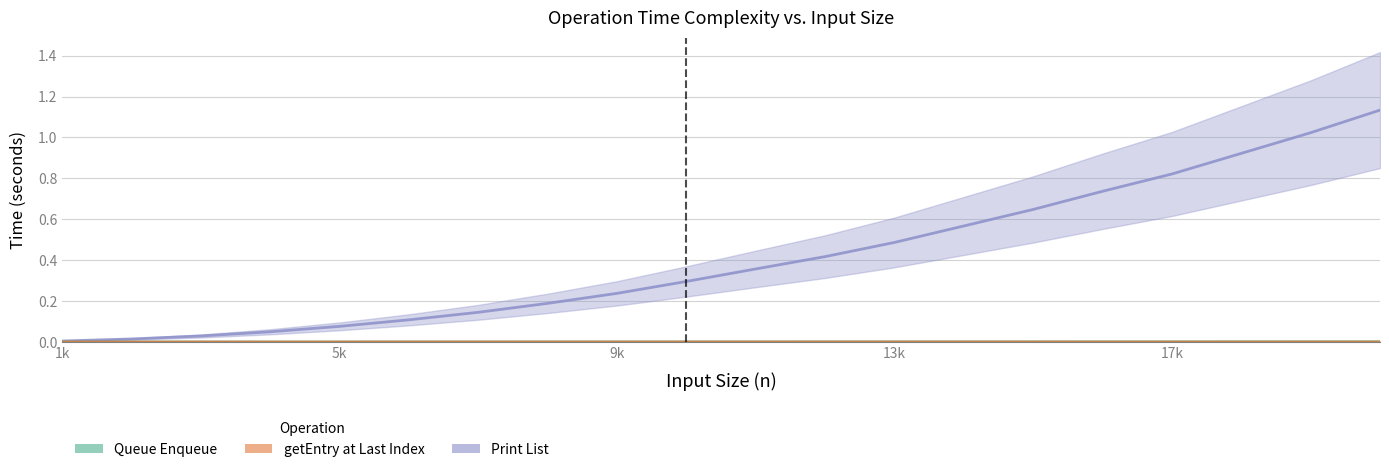

Which series has the largest range (max minus min)?

Print List